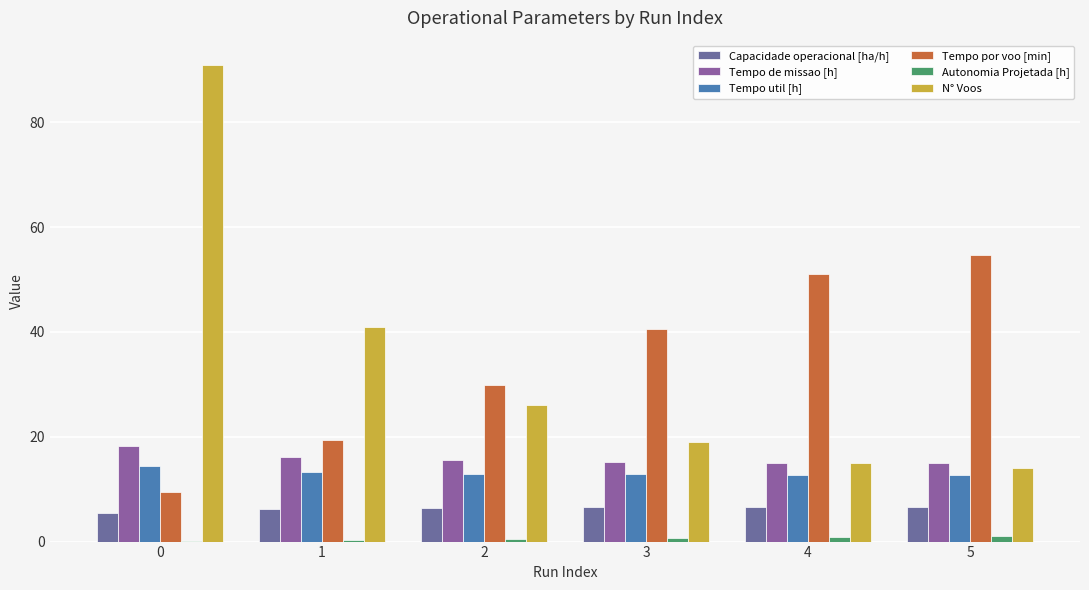

What is the spread (max minus min) of values at 1?

40.6